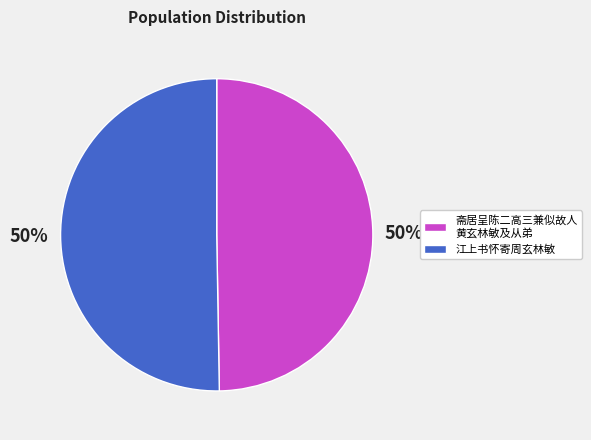

The 江上书怀寄周玄林敏 slice represents 50% of the pie. True or false?

True